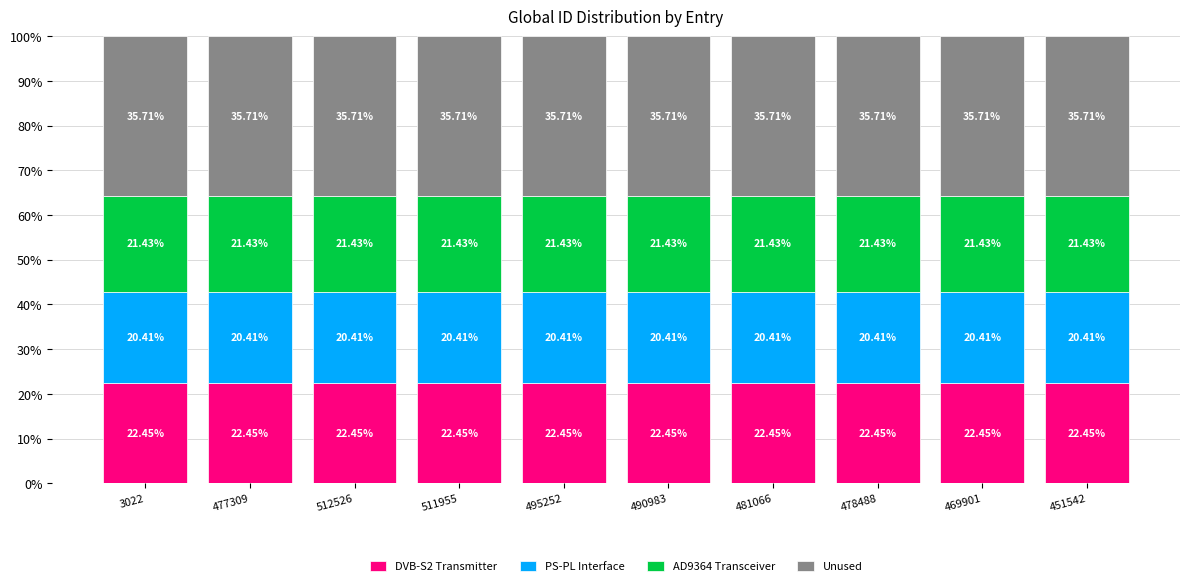

What is the sum of the DVB-S2 Transmitter values at 3022 and 490983?

44.9